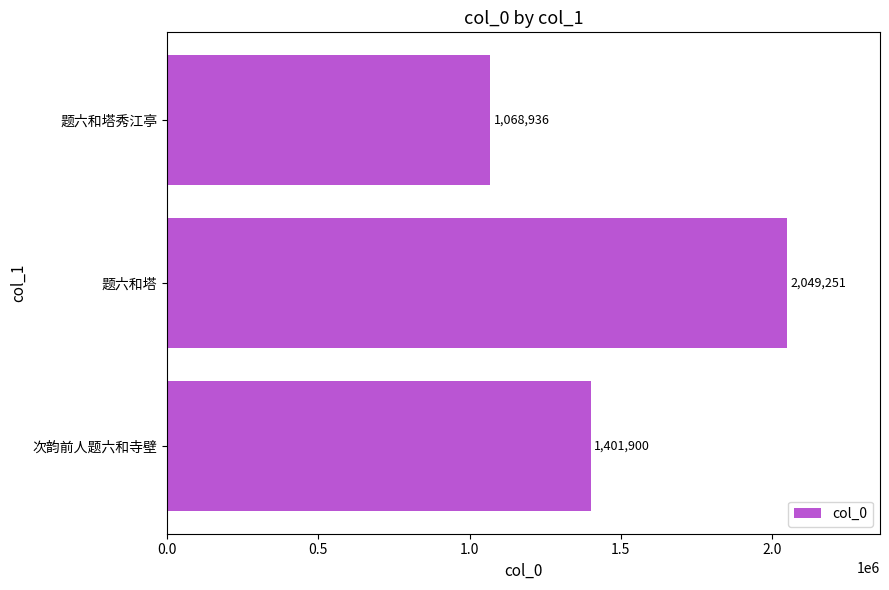

How many categories are shown in the chart?

3